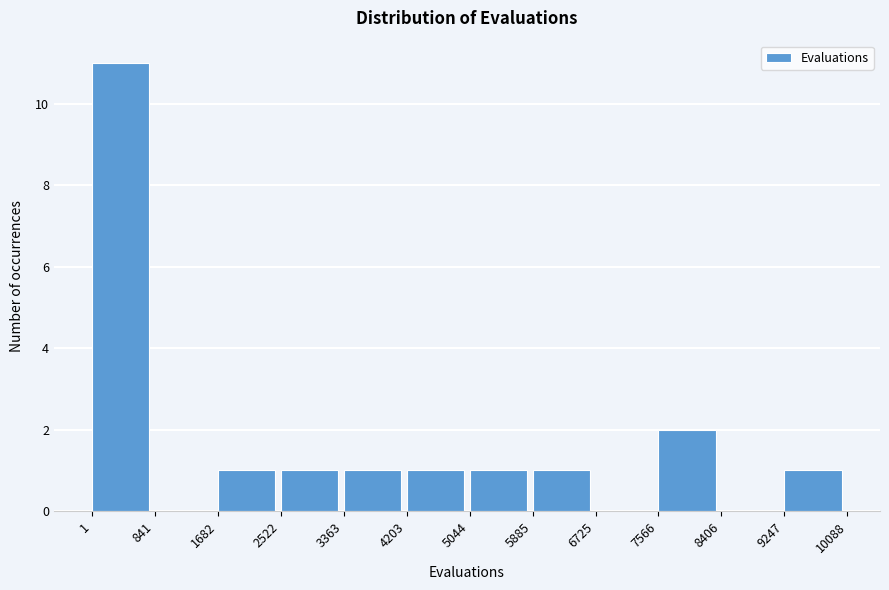

Which range on the x-axis has the tallest bar?

1 to 841